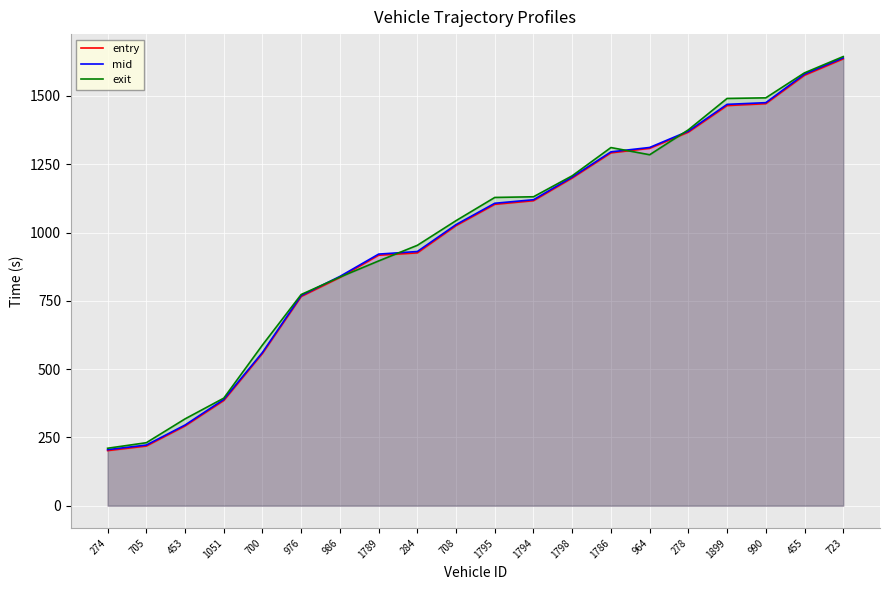

True or false: entry has more than 1 points higher than both neighbors.

False